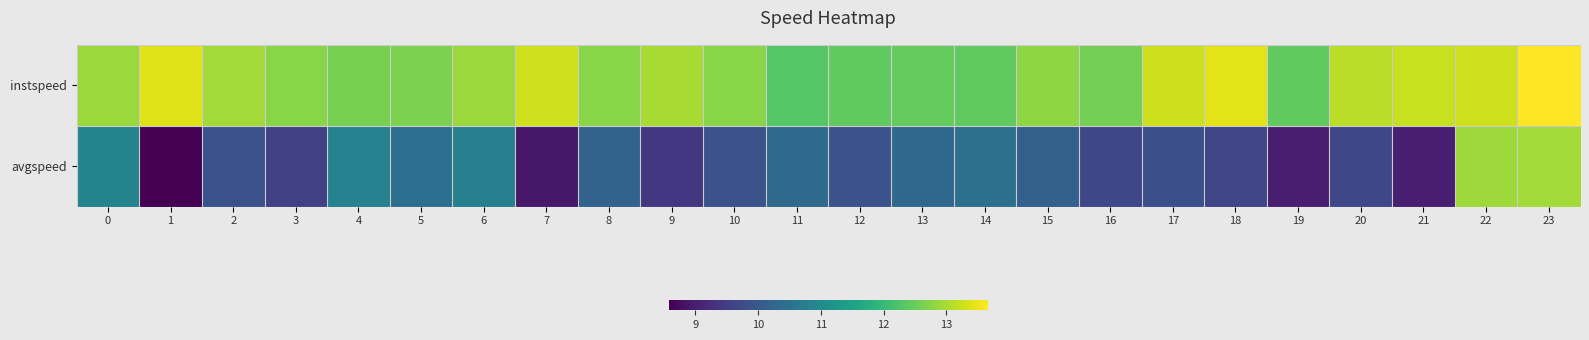

Reading right to left, what are all the values shown in this chart?

instspeed: 23=13.7	22=13.3	21=13.2	20=13.1	19=12.4	18=13.4	17=13.3	16=12.6	15=12.8	14=12.4	13=12.5	12=12.4	11=12.3	10=12.8	9=13.0	8=12.8	7=13.3	6=12.9	5=12.7	4=12.6	3=12.7	2=13.0	1=13.4	0=12.9
avgspeed: 23=12.9	22=12.9	21=9.0	20=9.7	19=9.0	18=9.6	17=9.8	16=9.7	15=10.1	14=10.5	13=10.3	12=9.9	11=10.3	10=9.9	9=9.4	8=10.2	7=8.9	6=10.8	5=10.4	4=10.8	3=9.5	2=9.8	1=8.6	0=10.8